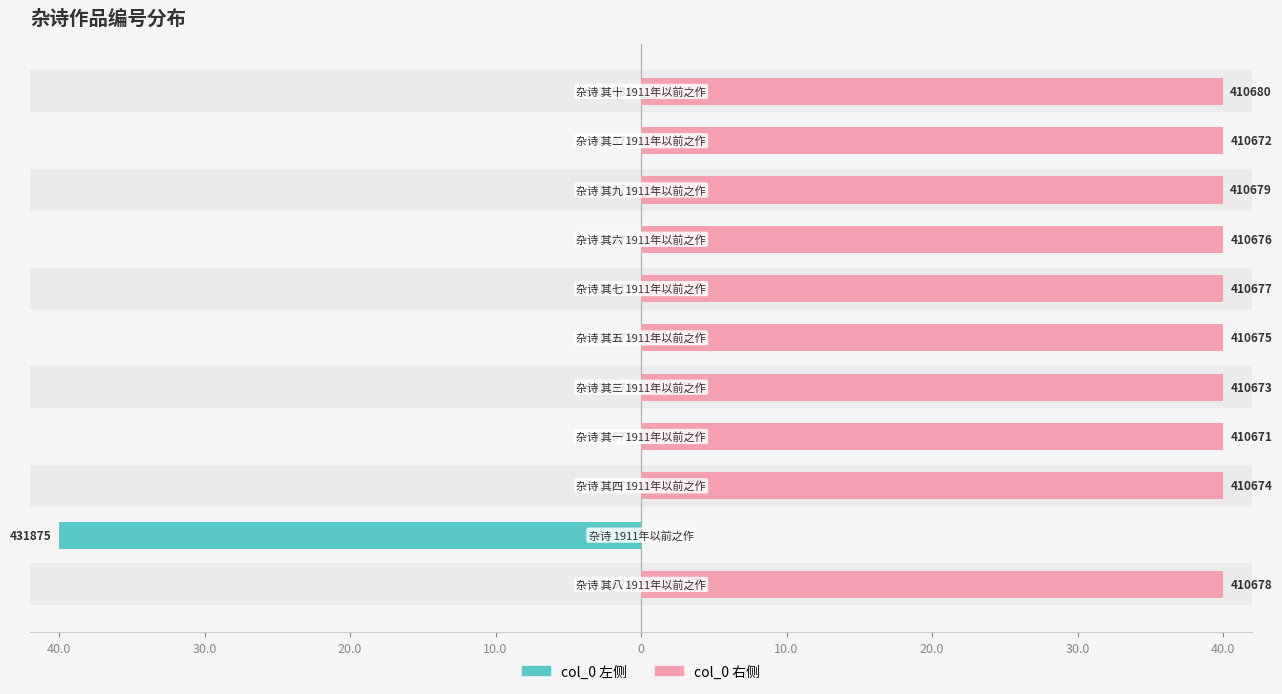

Which series has the largest total across all categories?

col_0 (right)